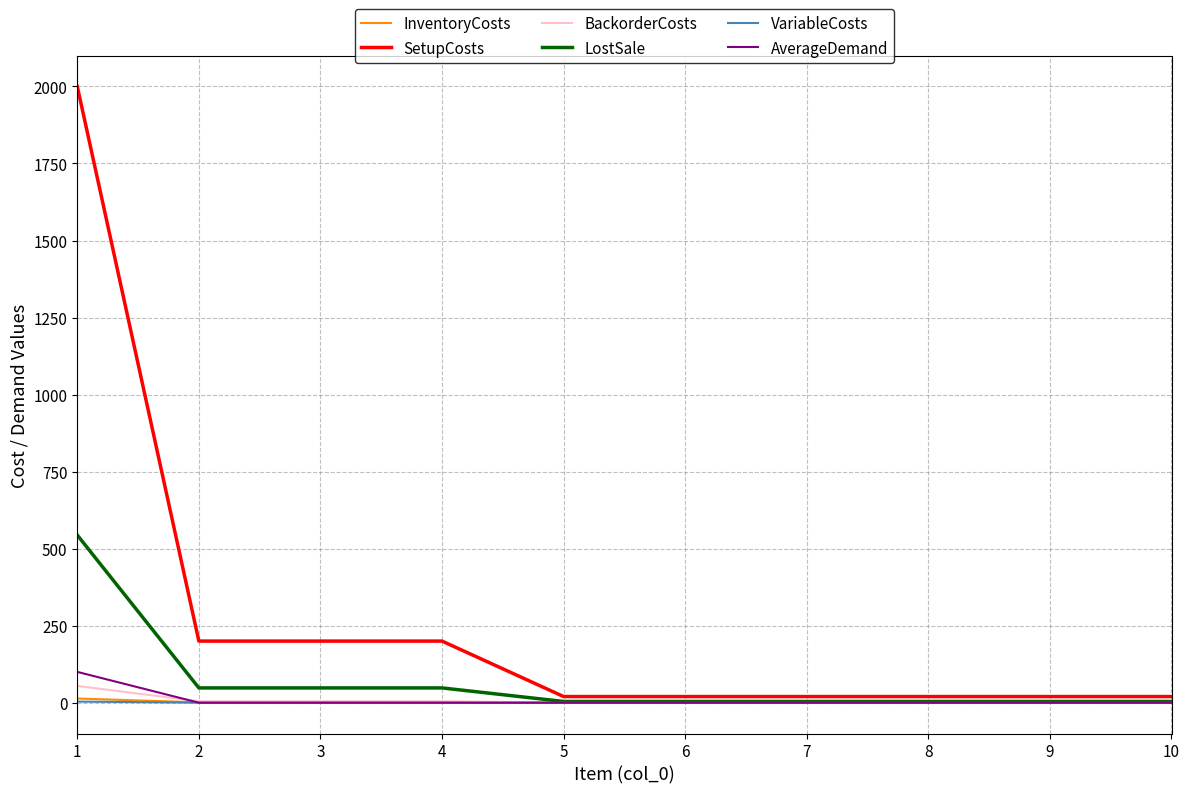

Which series has the largest total across all categories?

SetupCosts